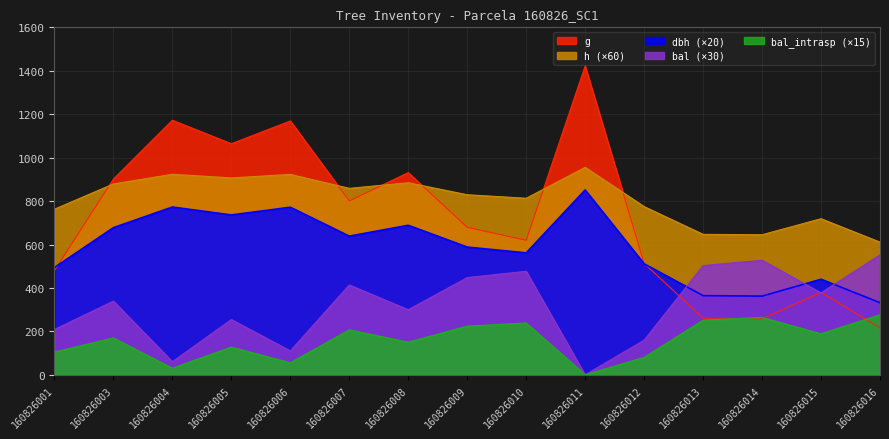

Rank the series by their maximum value, from lowest to highest.

bal_intrasp (×15), bal (×30), dbh (×20), h (×60), g